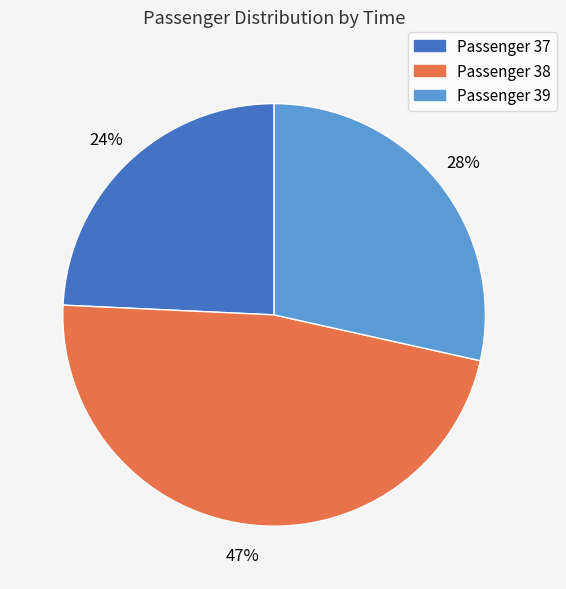

To the nearest percent, what is the difference between the Passenger 37 and Passenger 39 slice percentages?

4%